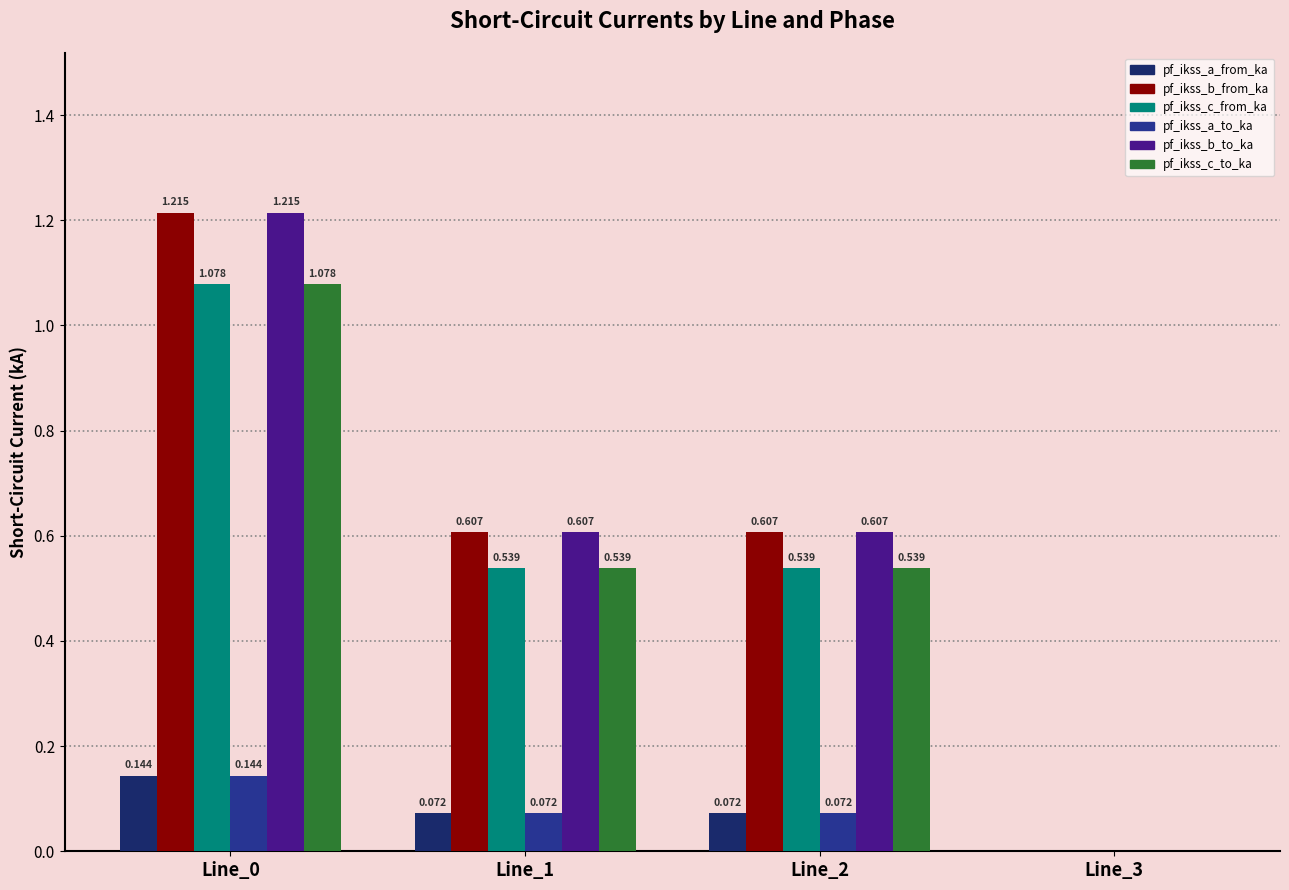

Is the value of pf_ikss_a_to_ka at Line_2 greater than the value of pf_ikss_b_to_ka at Line_3?

Yes